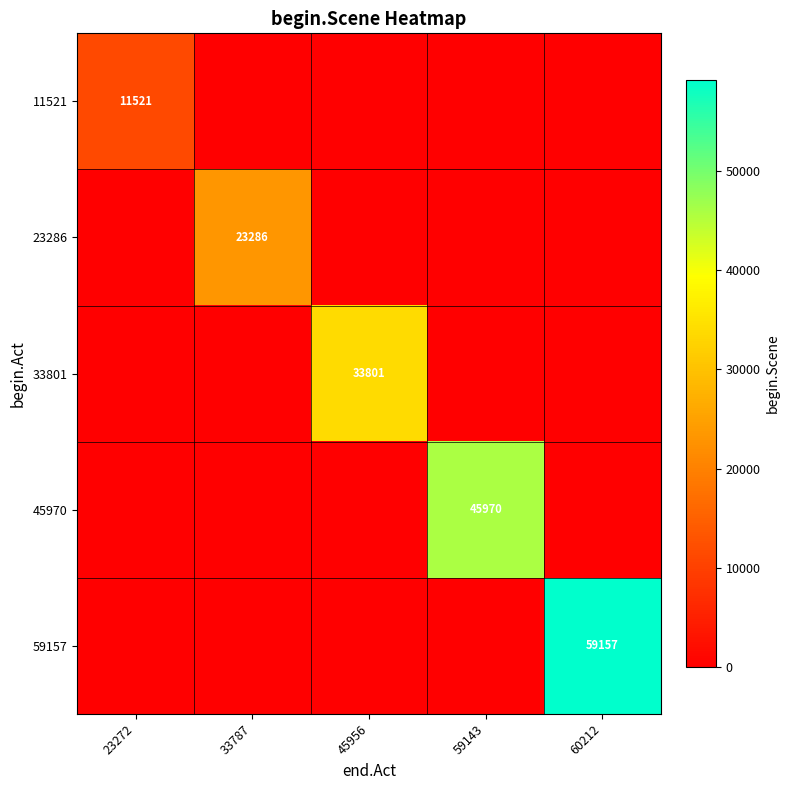

Which series has the largest range (max minus min)?

59157